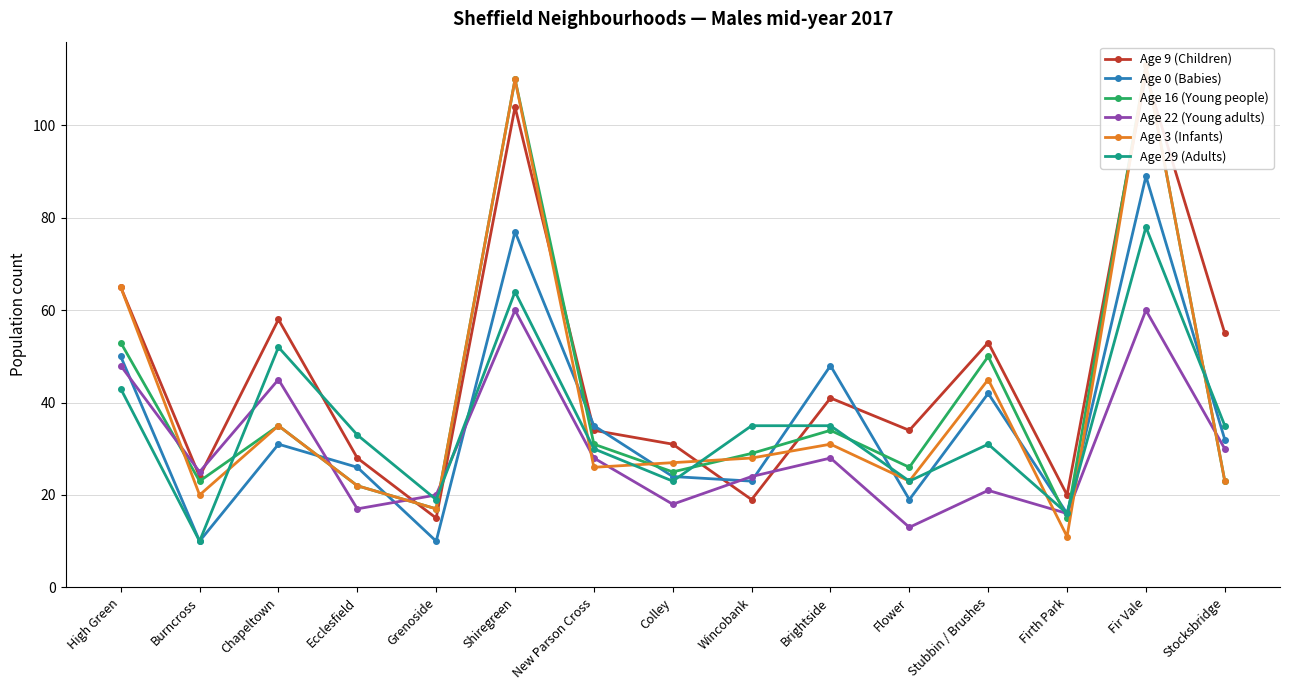

What is the sum of all Age 3 (Infants) values?

596